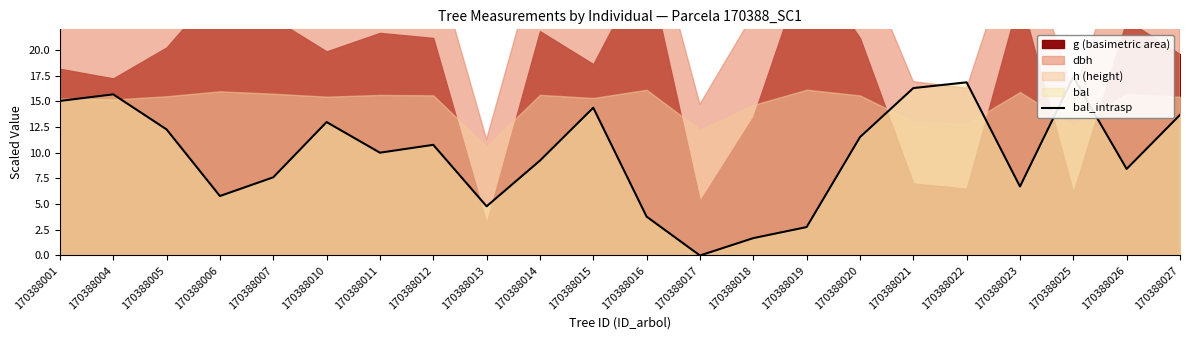

Is it true that the value at 170388011 is 5.7?

False